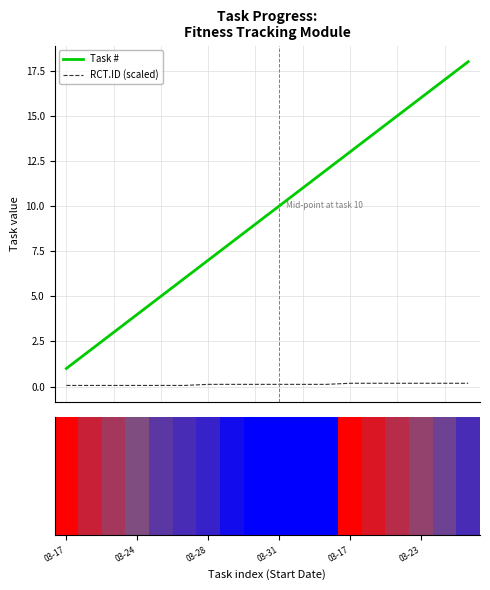

The value of Task # at 11 is 15.7. True or false?

False